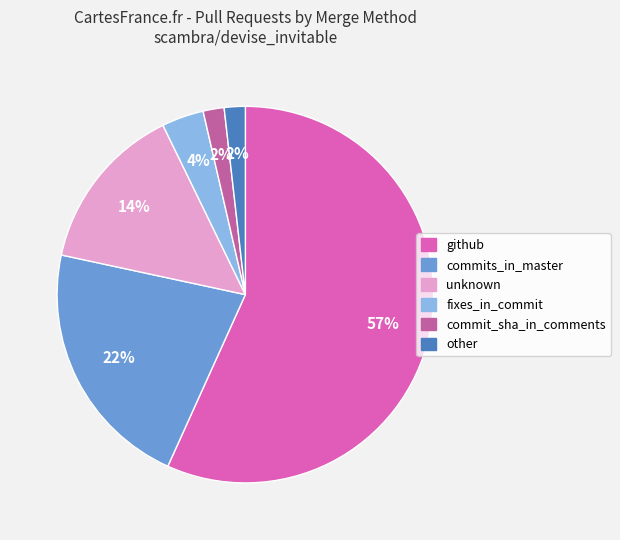

Which category has the biggest portion of the pie?

github